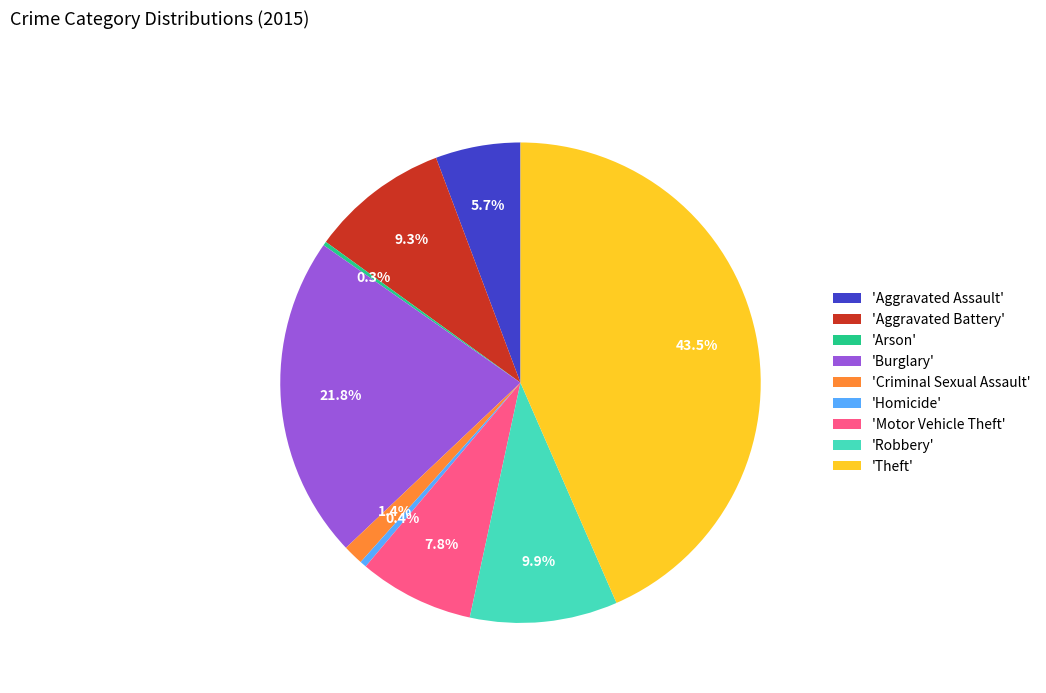

How much of the chart is everything except 'Criminal Sexual Assault'?

98.6%